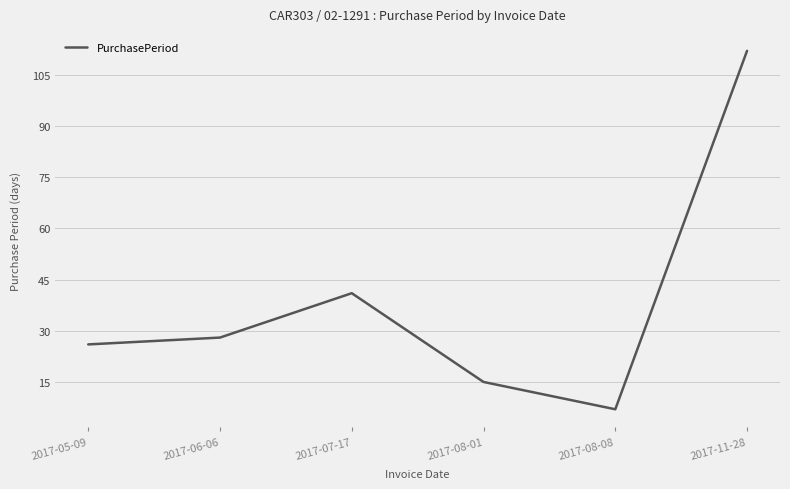

Which label corresponds to the smallest value in the chart?

2017-08-08